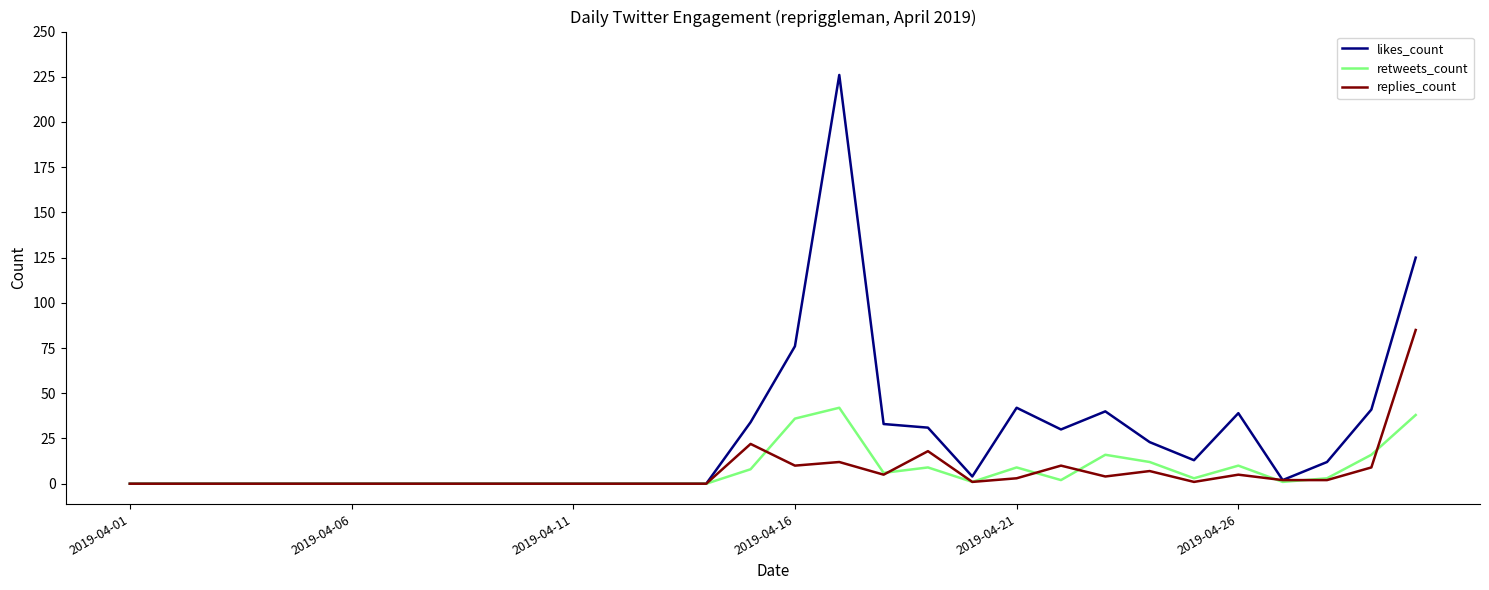

What is the highest value of the retweets_count series?

42